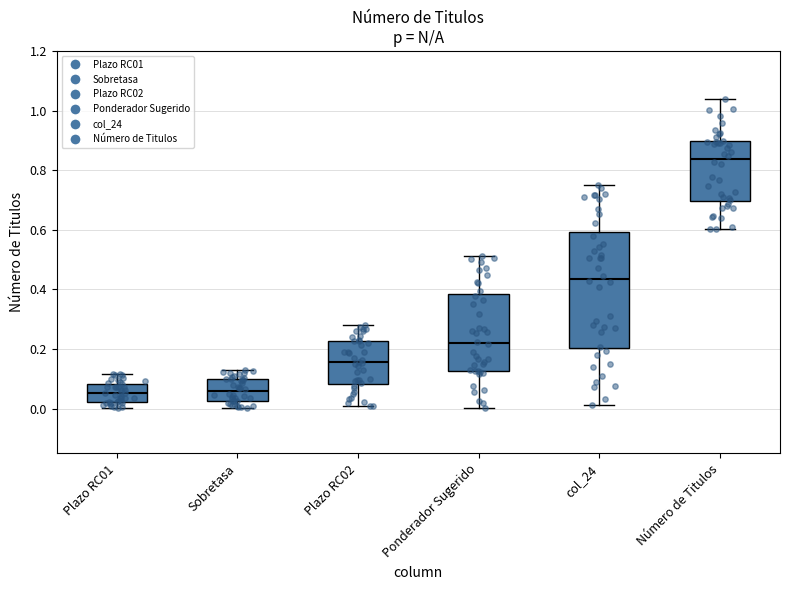

Reading left to right, transcribe this box plot: for each box, give where its median line is, the range the box spans, and where its two whiskers end, as read against the y-axis. The values are not printed on the chart, so give them approximately, as read against the axis.

Plazo RC01: median 0.06, box 0.02 to 0.08, whiskers 0.00 to 0.12
Sobretasa: median 0.06, box 0.02 to 0.10, whiskers 0.00 to 0.12
Plazo RC02: median 0.16, box 0.08 to 0.22, whiskers 0.00 to 0.28
Ponderador Sugerido: median 0.22, box 0.12 to 0.38, whiskers 0.00 to 0.52
col_24: median 0.44, box 0.20 to 0.60, whiskers 0.02 to 0.74
Número de Titulos: median 0.84, box 0.70 to 0.90, whiskers 0.60 to 1.04